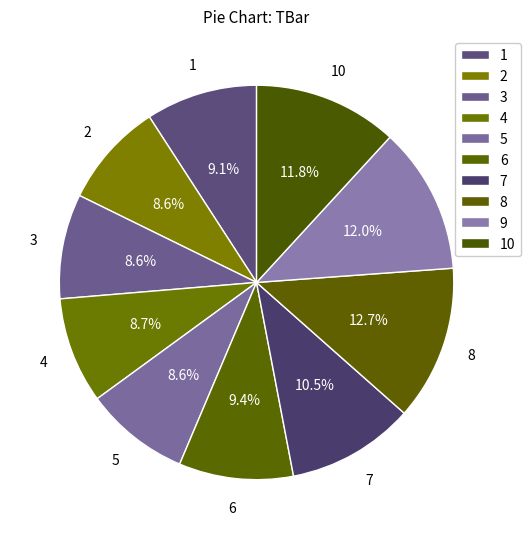

Between 10 and 3, which is larger?

10